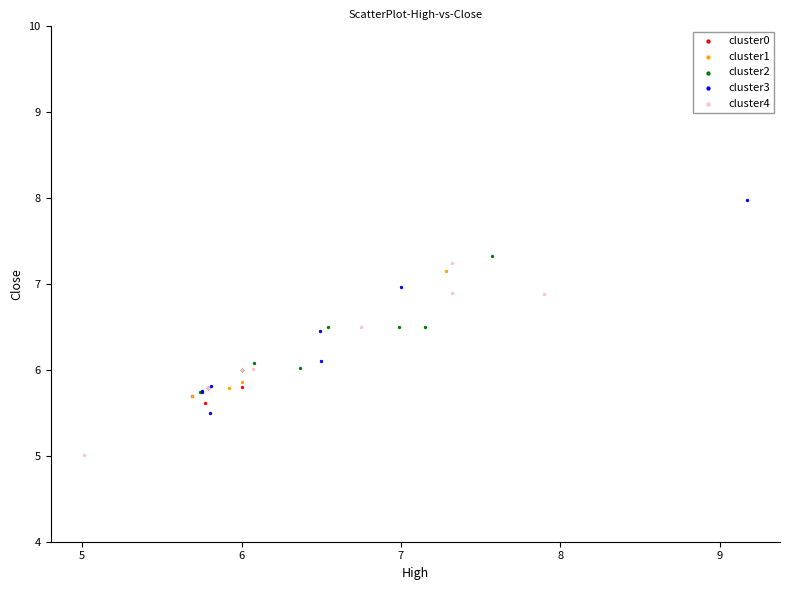

What are all the series names shown in the legend?

cluster0, cluster1, cluster2, cluster3, cluster4